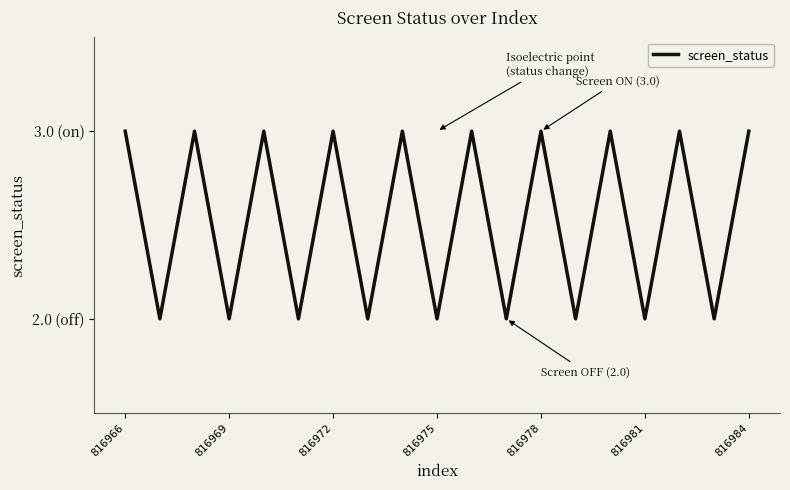

Is this an area chart (filled region under the line)?

No